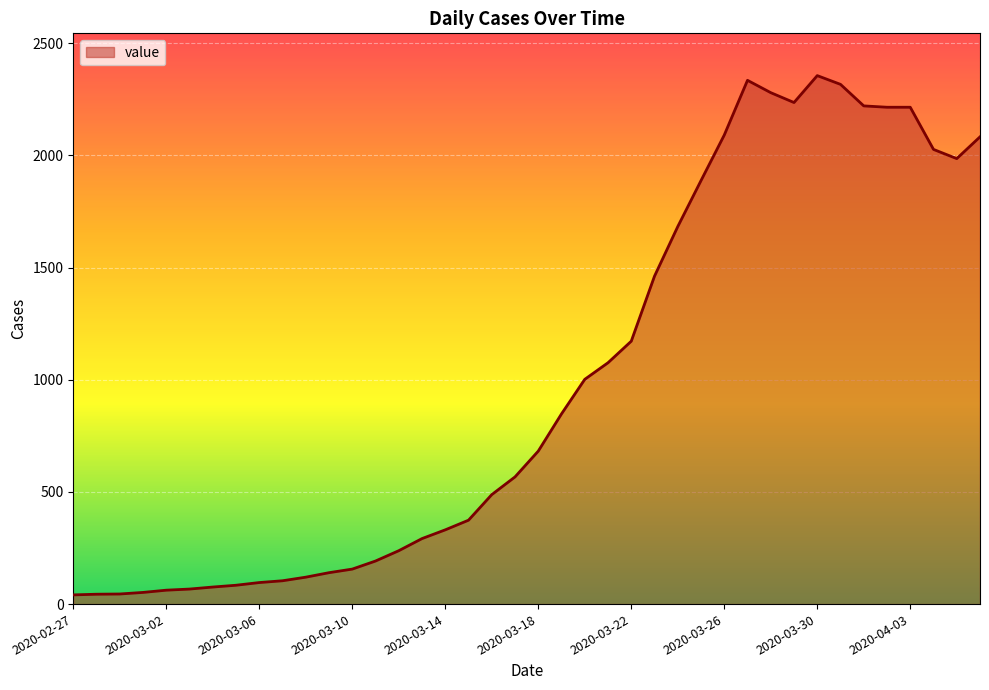

What is the greatest value displayed?

2356